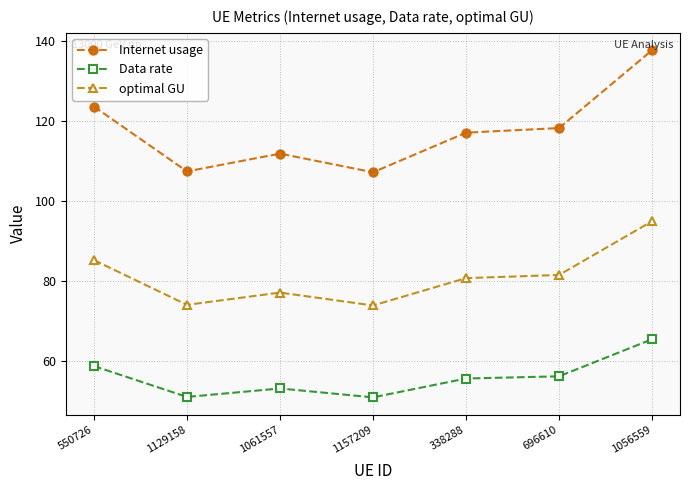

Rank the series at 1061557 from highest to lowest value.

Internet usage, optimal GU, Data rate